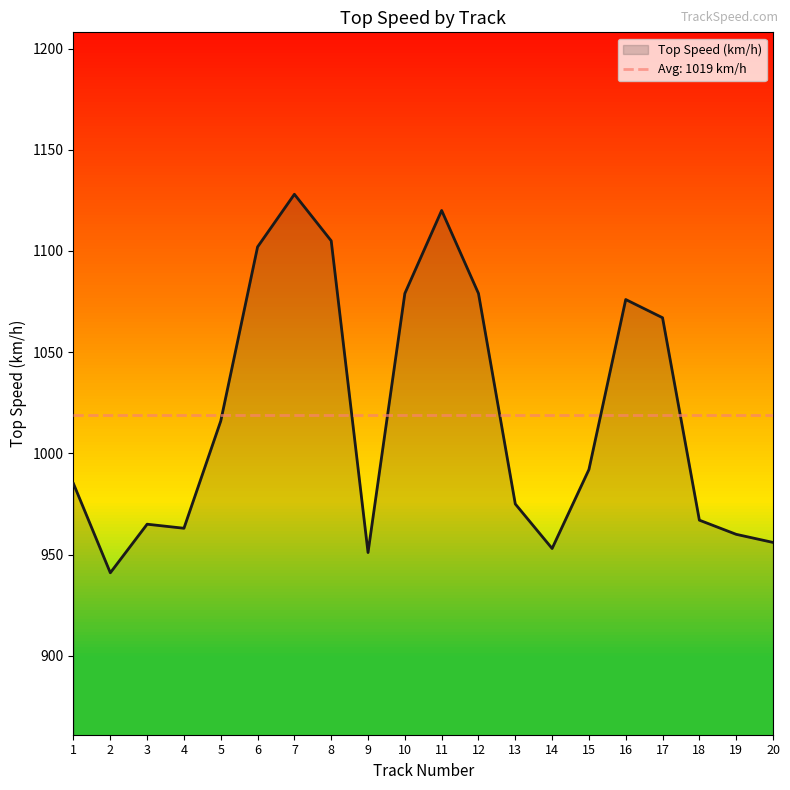

What is the difference between the maximum and minimum values?

187